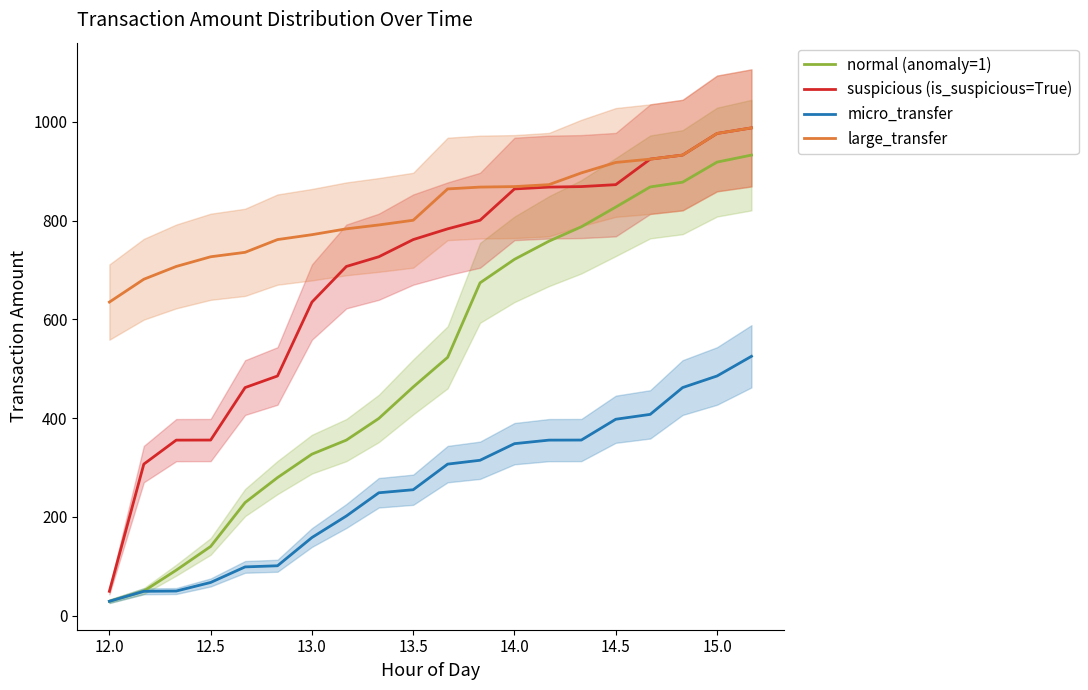

At which label does large_transfer reach its minimum?

12.0